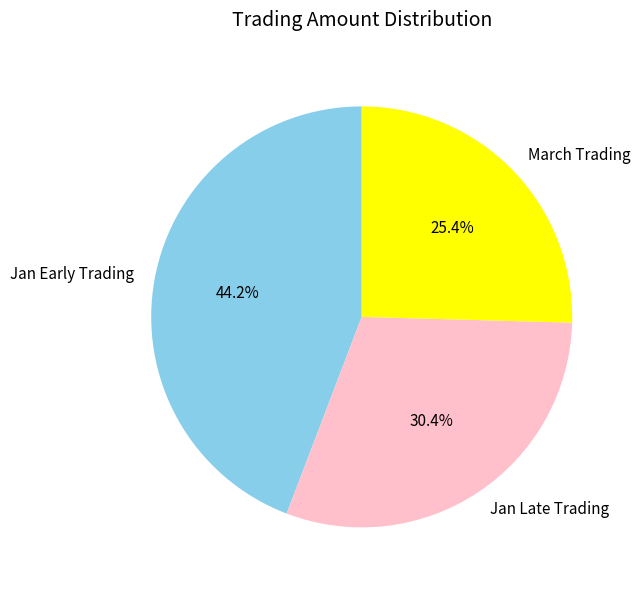

How many segments does this pie chart have?

3